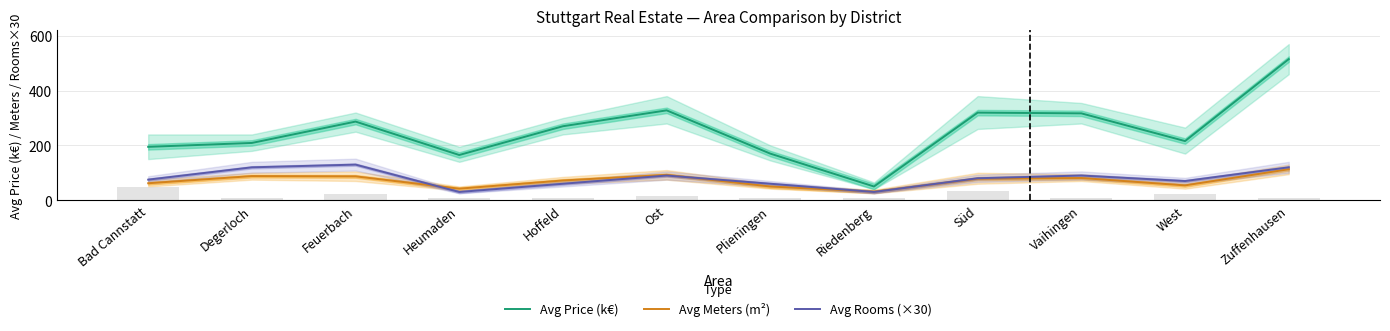

Which category has the highest value in the Avg Price (k€) series?

Zuffenhausen